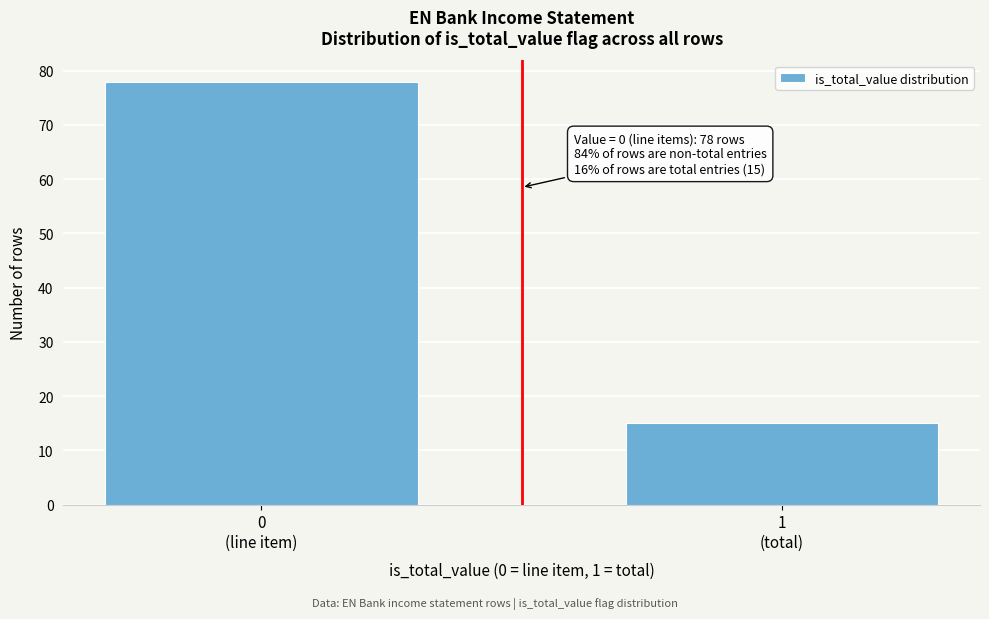

Reading right to left, transcribe all the data shown in this chart.

15	78